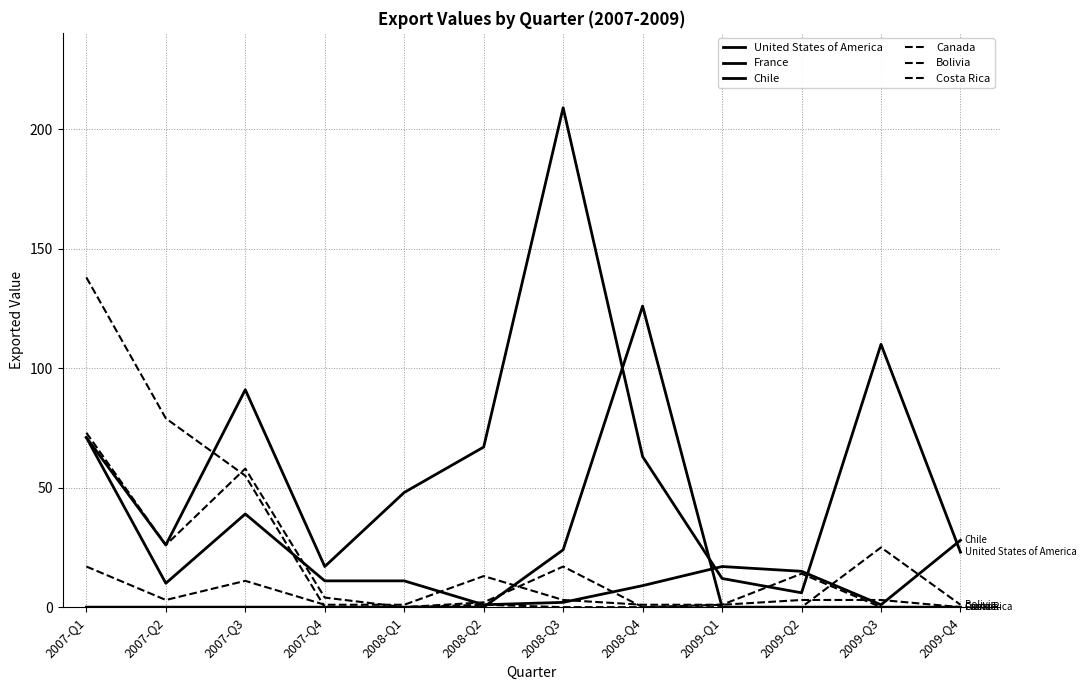

Is the value of Chile at 2008-Q4 greater than the value of Canada at 2009-Q1?

Yes